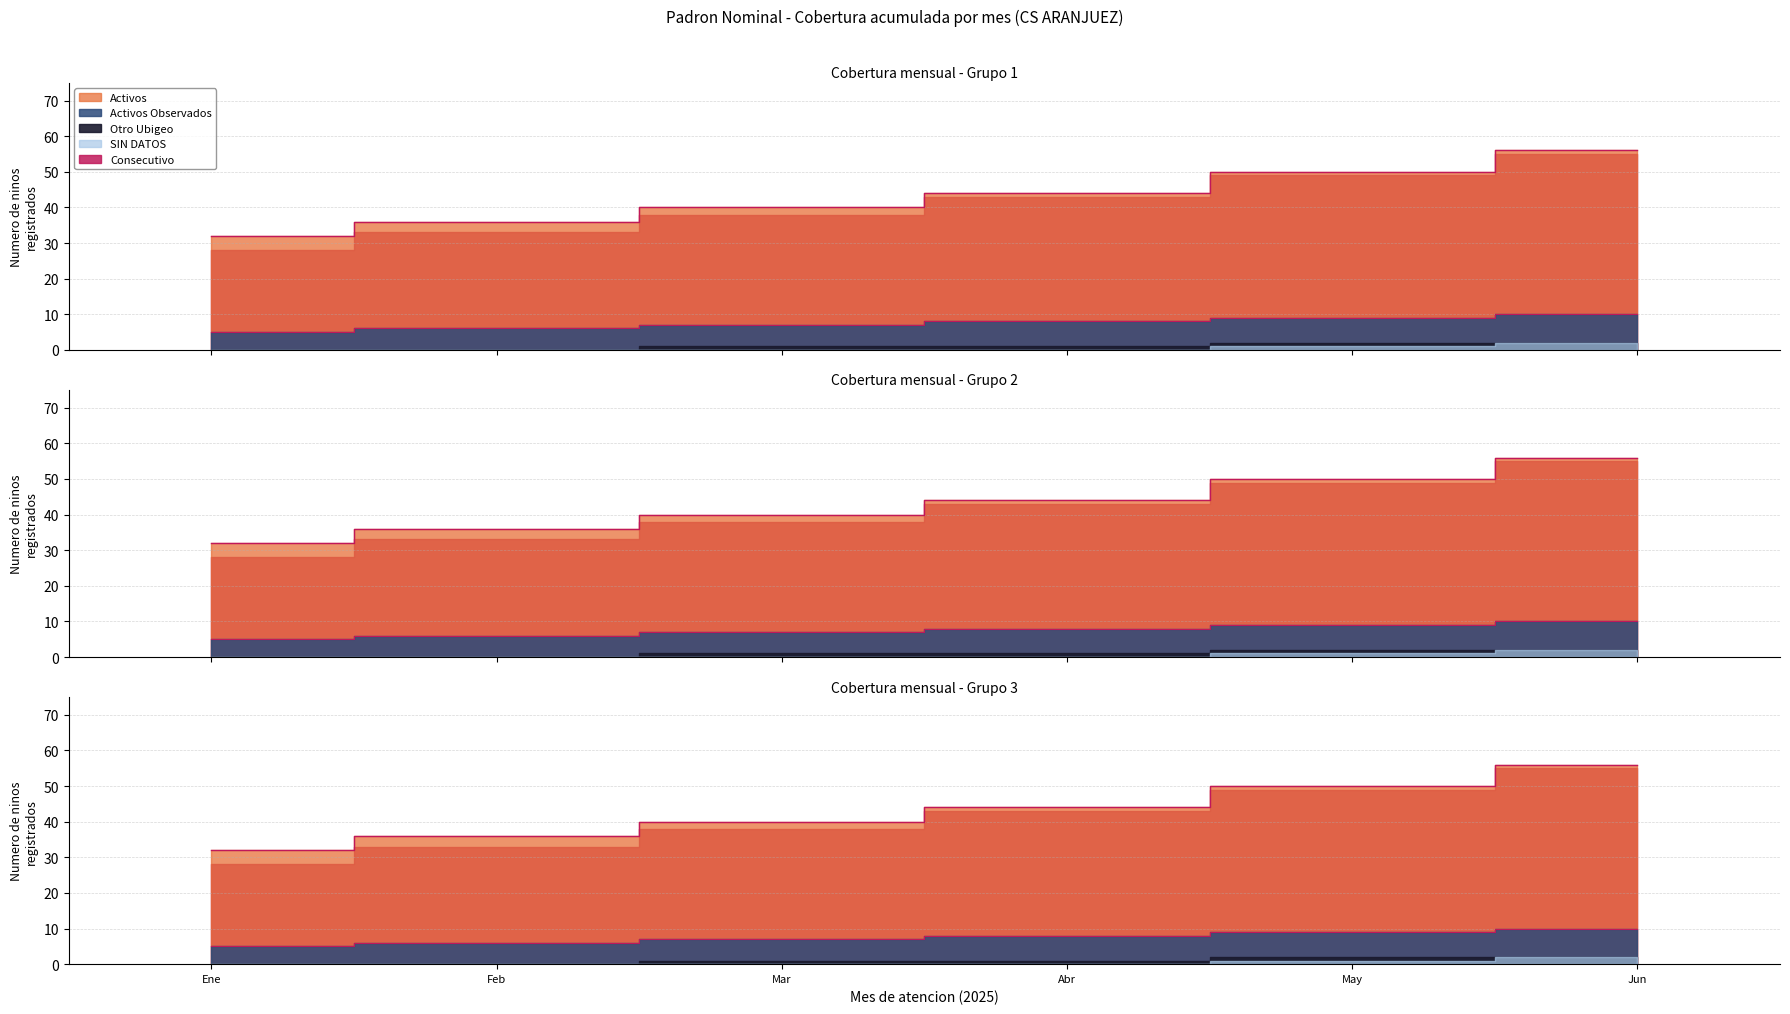

What is the label of the 4th point from the left?

Abr